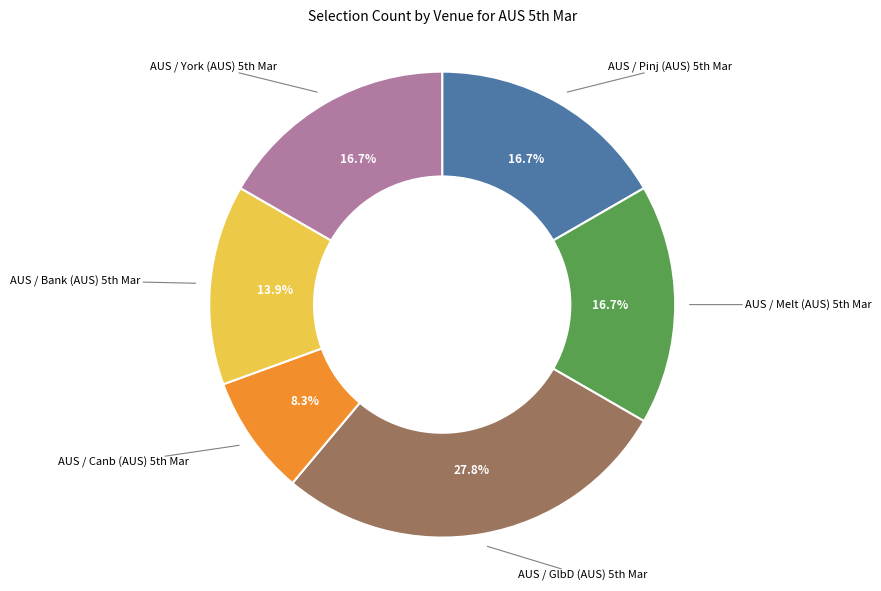

How many segments does this pie chart have?

6